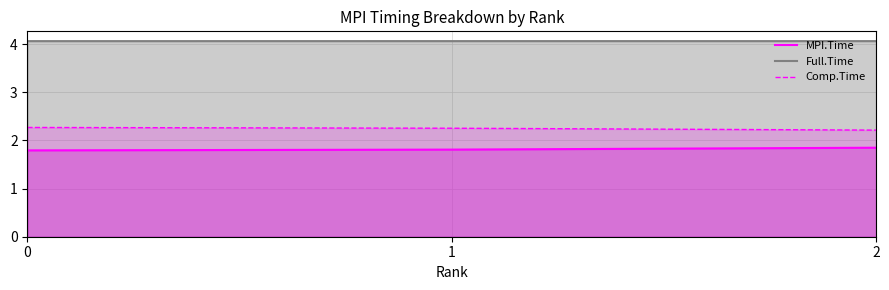

Between 0 and 1, which series saw the biggest shift?

MPI.Time